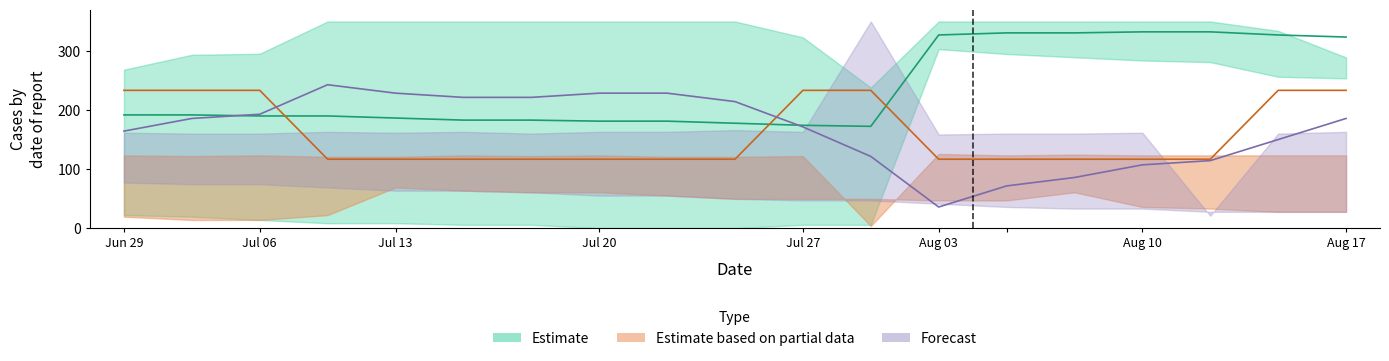

Which series ends up on top after the final intersection of Estimate based on partial data and Forecast?

Estimate based on partial data